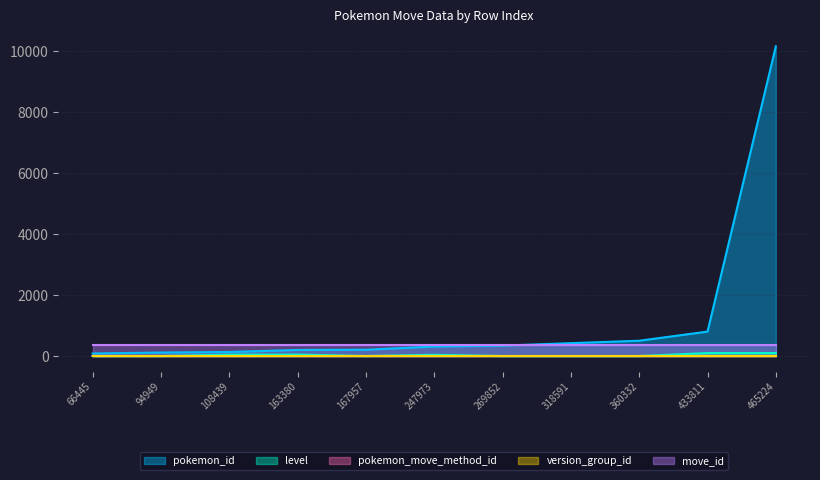

Between which two adjacent categories do level and pokemon_move_method_id first intersect?

94949 and 108439